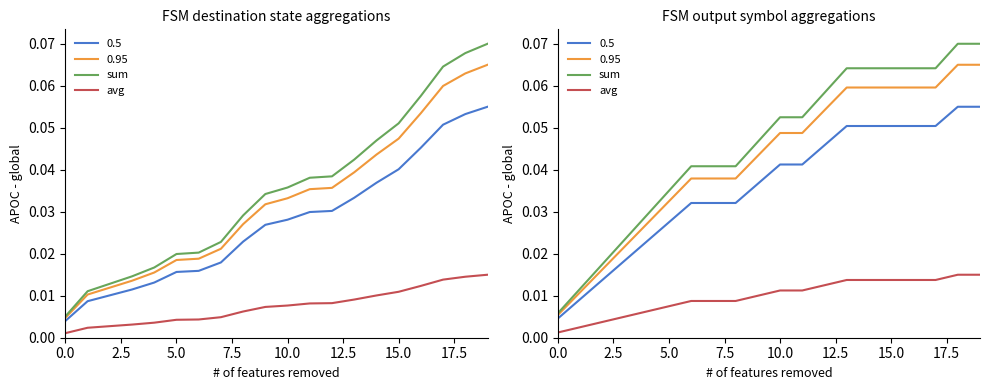

What is the difference between the highest and lowest values at 19?

0.1